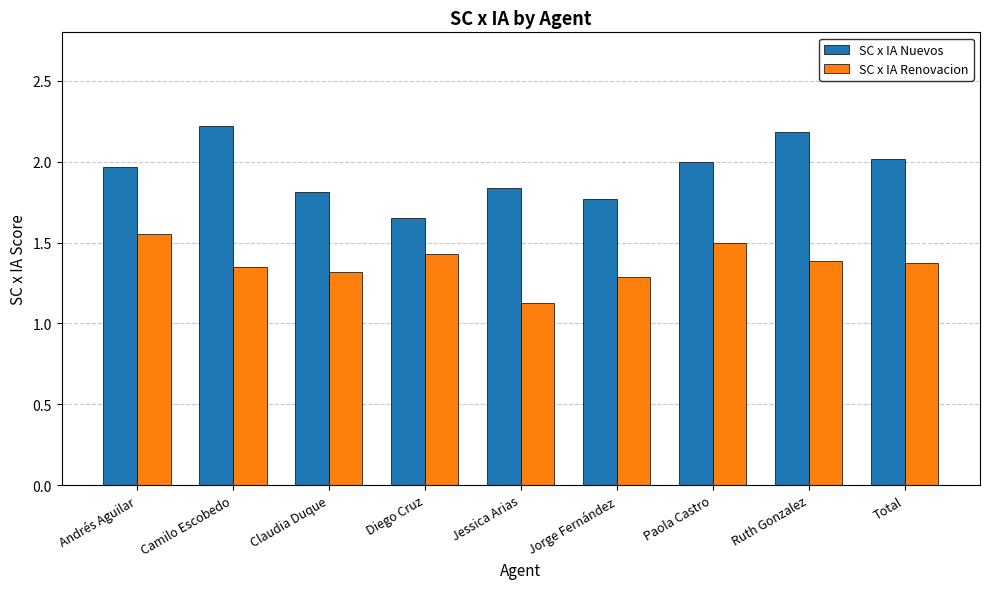

How many bars are there in each group?

2